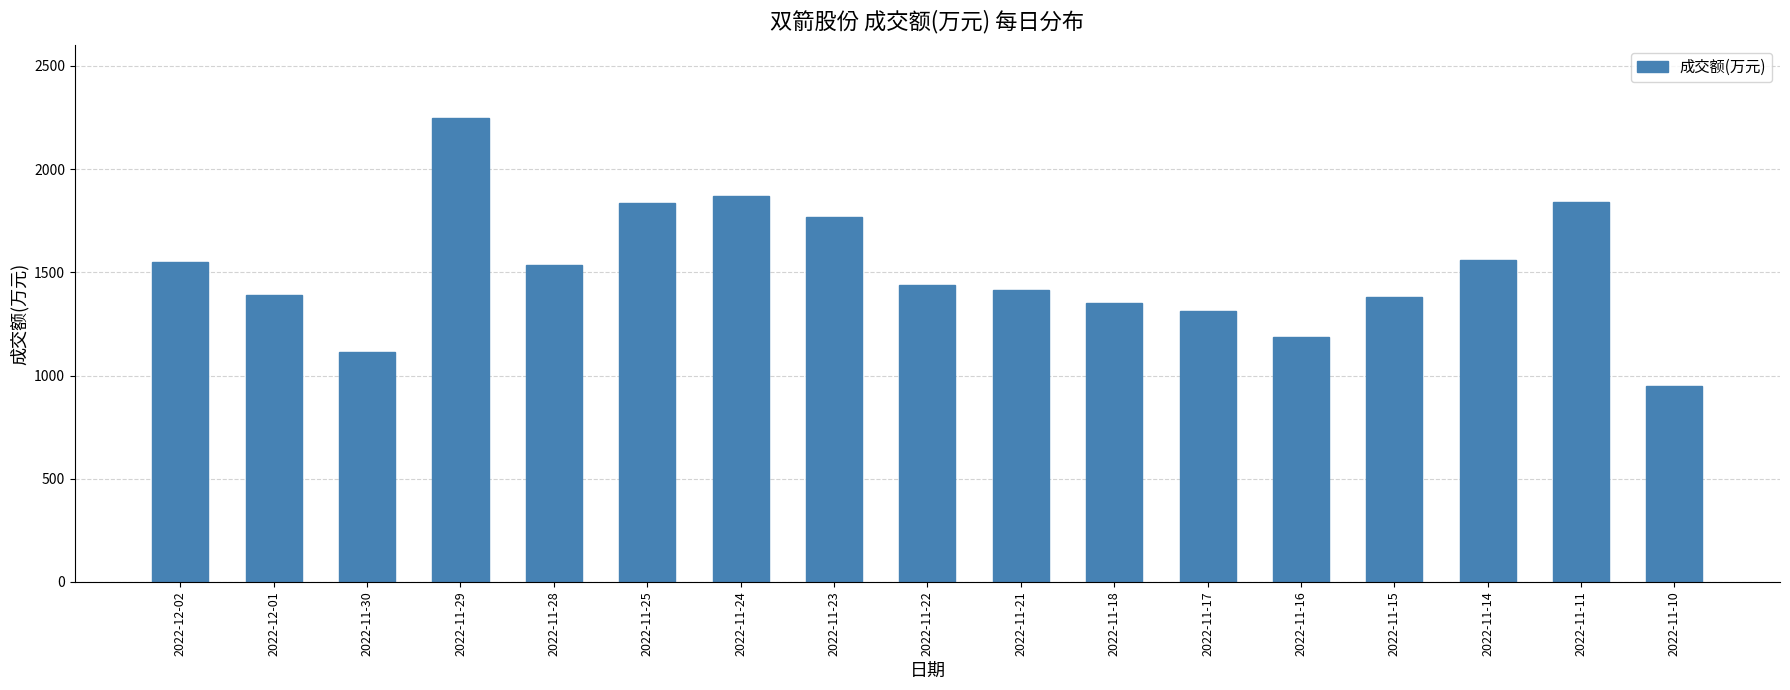

Is it true that the value at 2022-11-17 is 1892?

False